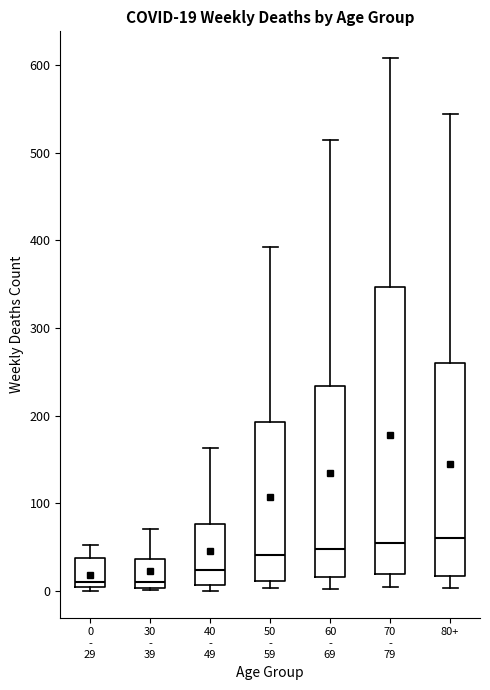

Comparing the boxes themselves (not the whiskers), which one is the tallest?

70 - 79